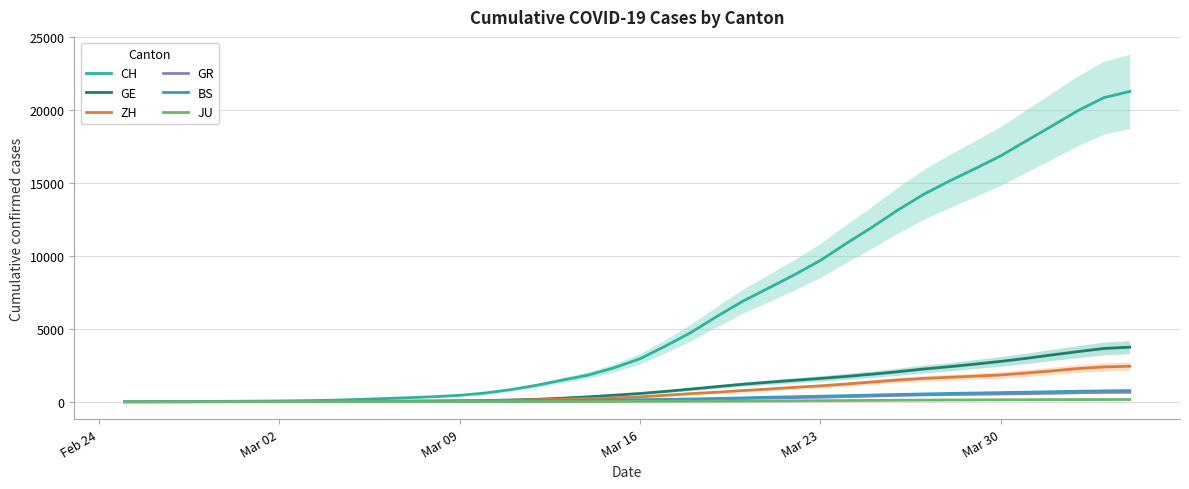

Rank the series by their maximum value, from lowest to highest.

JU, GR, BS, ZH, GE, CH